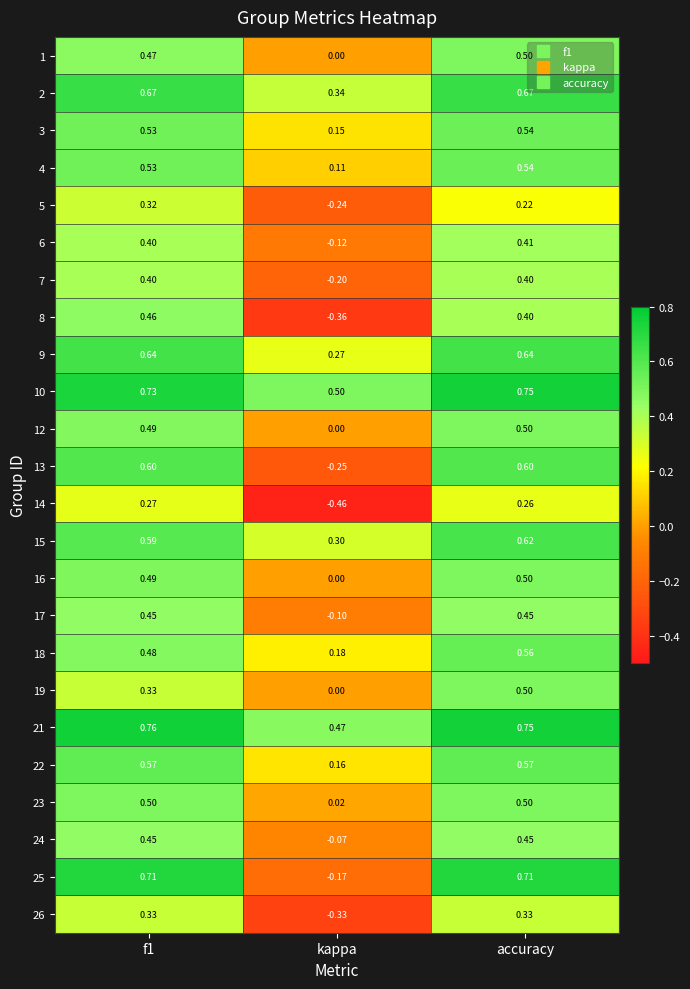

Which category has the lowest value in the 10 series?

kappa